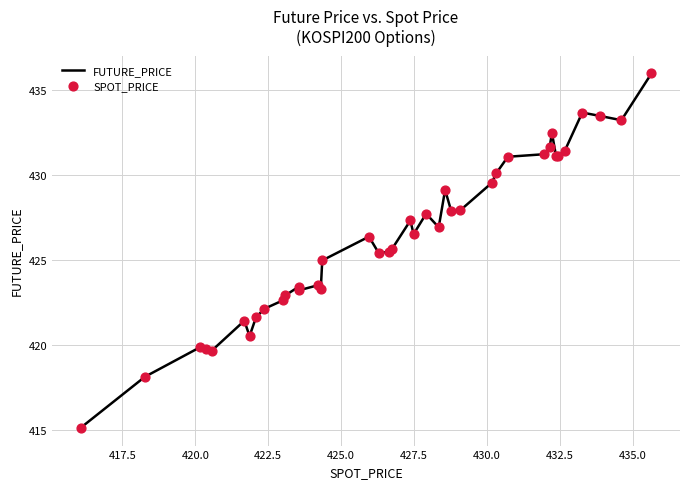

What is the minimum value shown in the chart?

415.1